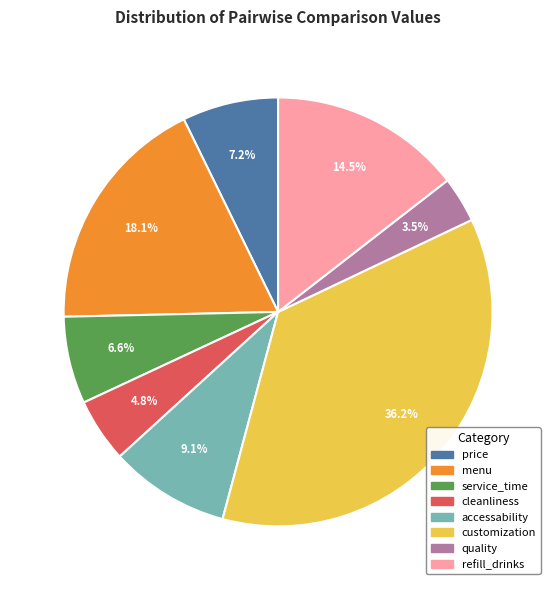

Which category has the biggest portion of the pie?

customization